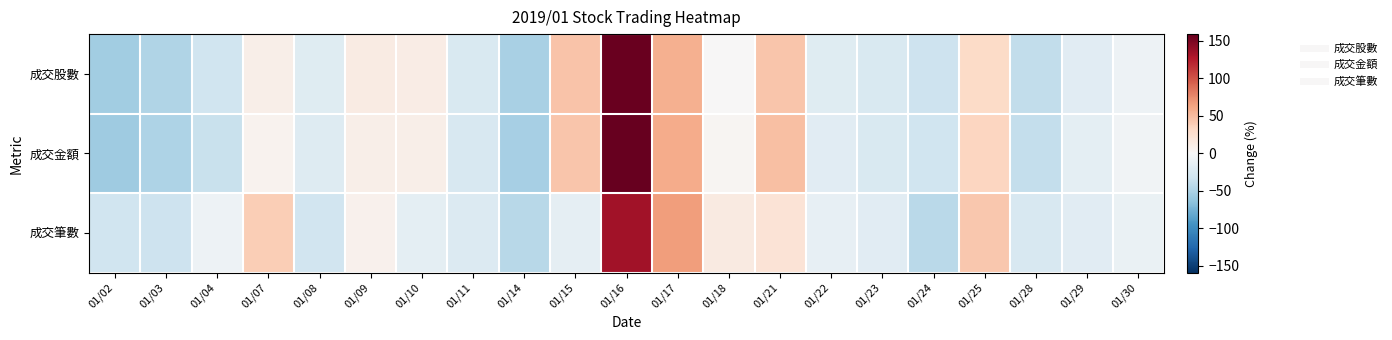

Rank the series at 01/29 from lowest to highest value.

成交筆數, 成交股數, 成交金額